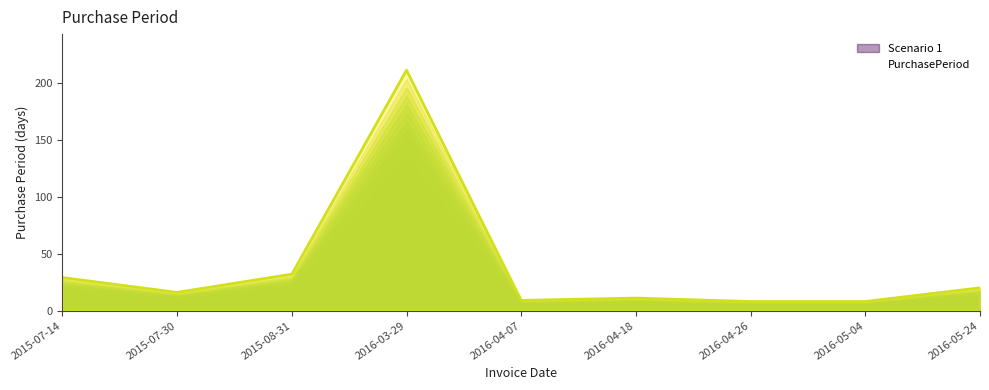

List the labels in order of value, largest first.

2016-03-29, 2015-08-31, 2015-07-14, 2016-05-24, 2015-07-30, 2016-04-18, 2016-04-07, 2016-04-26, 2016-05-04